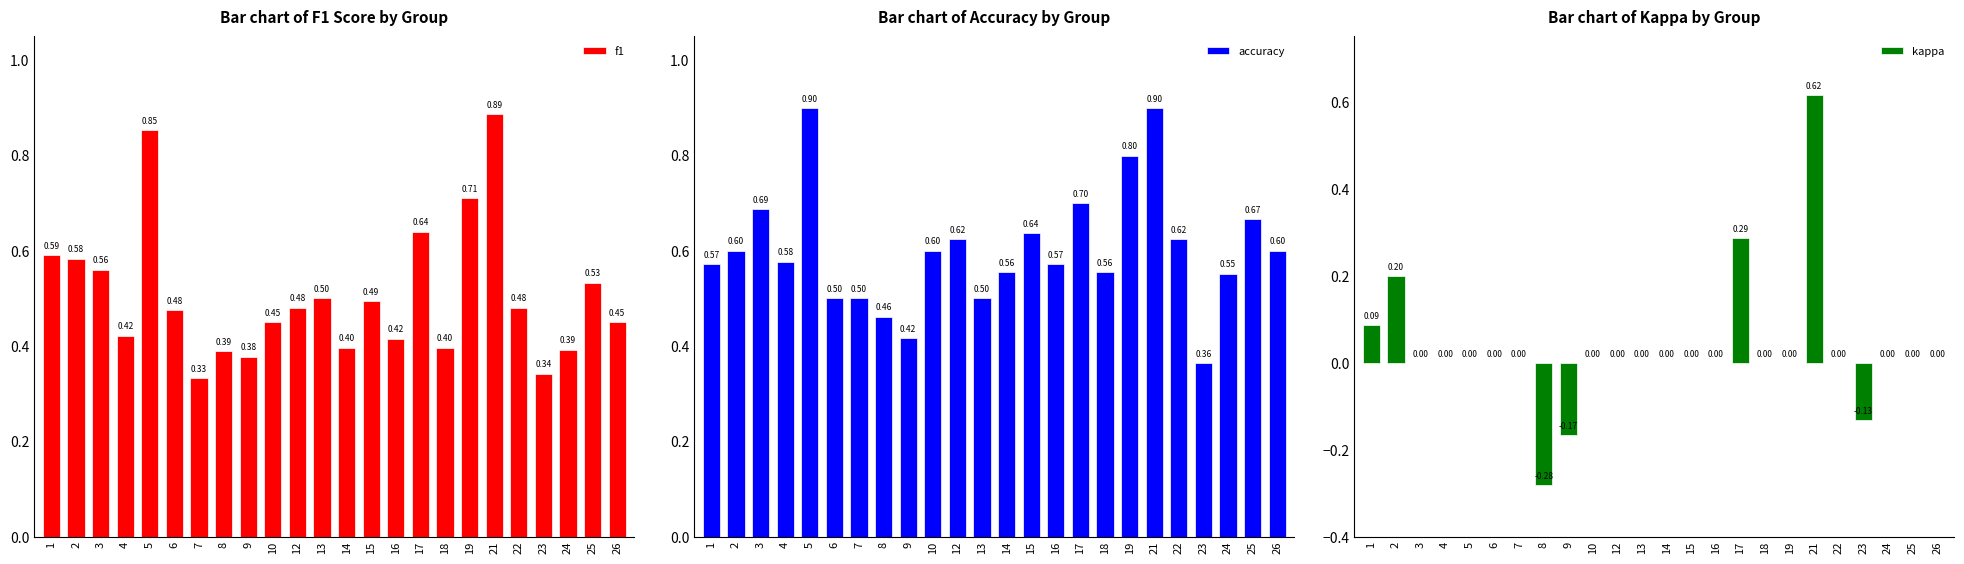

What is the minimum value shown in the chart?

-0.3